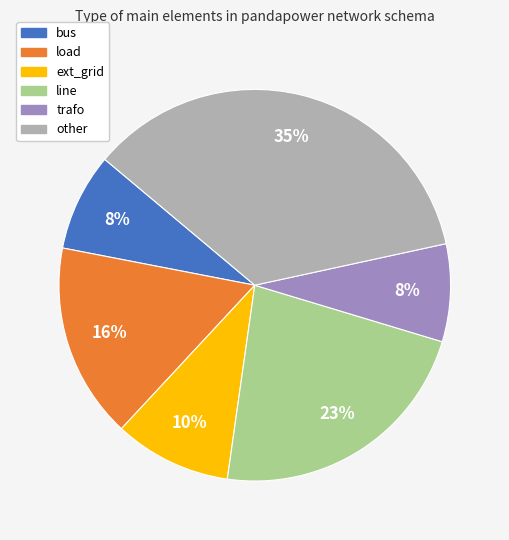

Combined, do load and ext_grid account for over 50%?

No